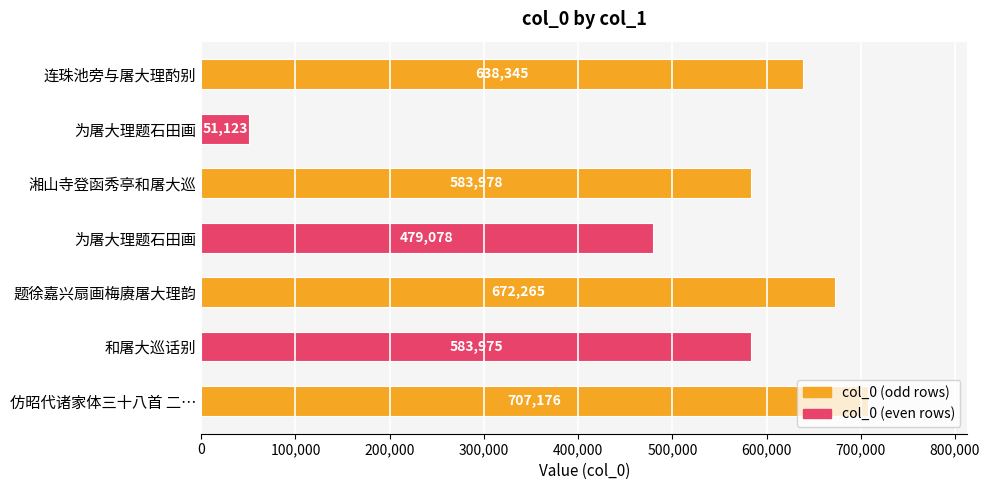

Which category has the highest value across all series?

仿昭代诸家体三十八首 二…